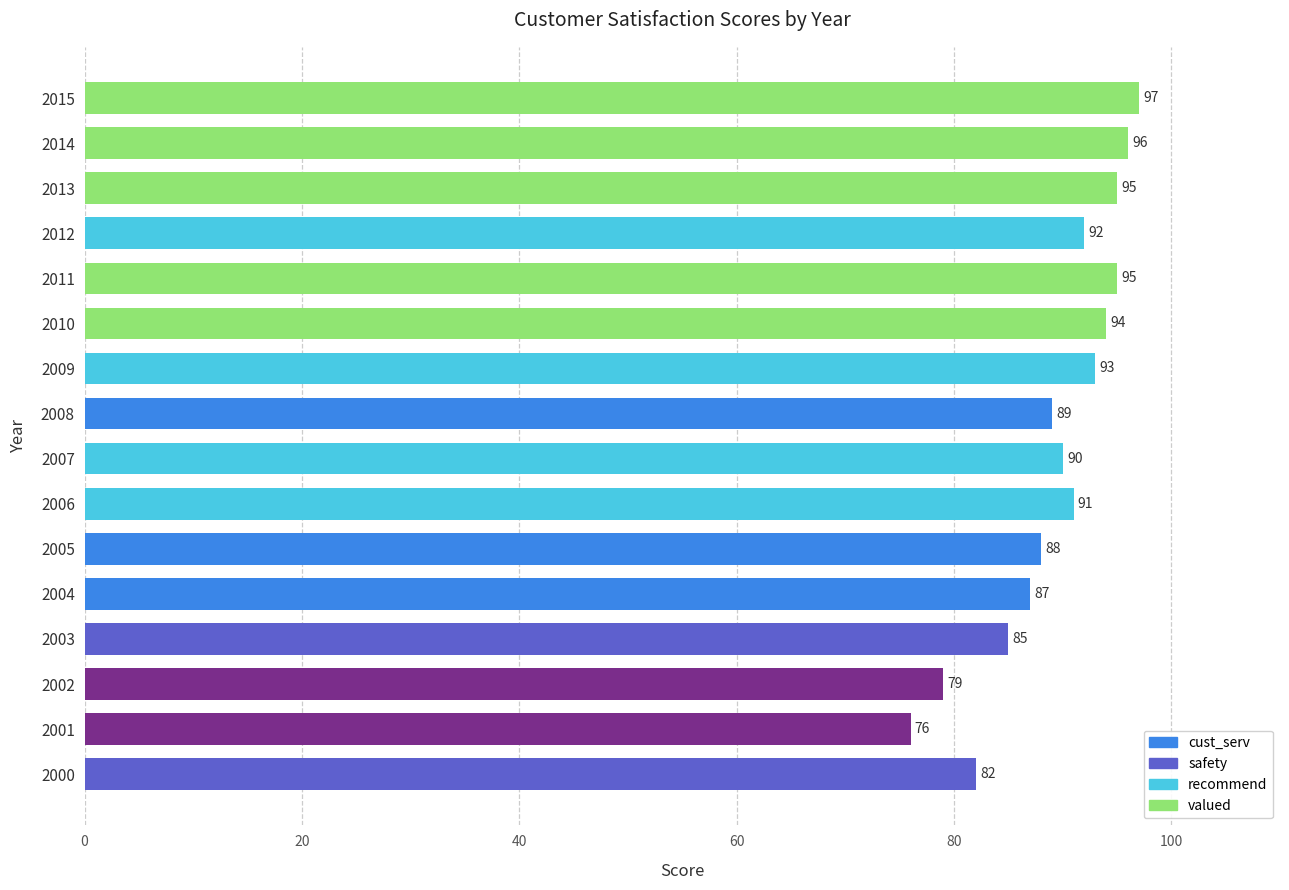

What is the maximum value shown in the chart?

97